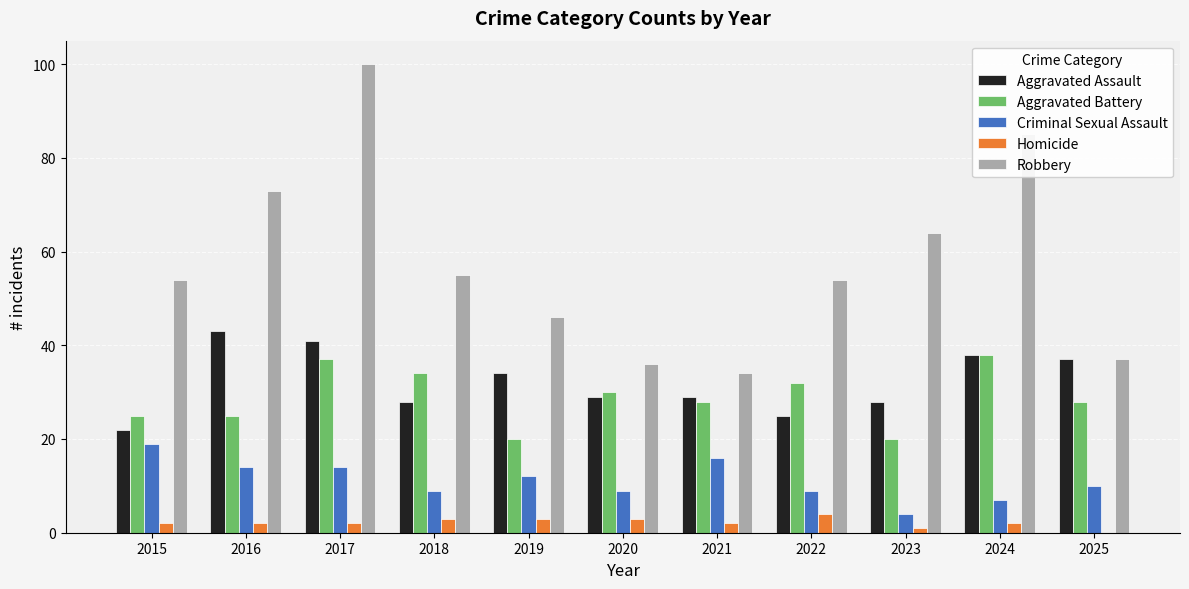

Which series changed the most between 2022 and 2024?

Robbery